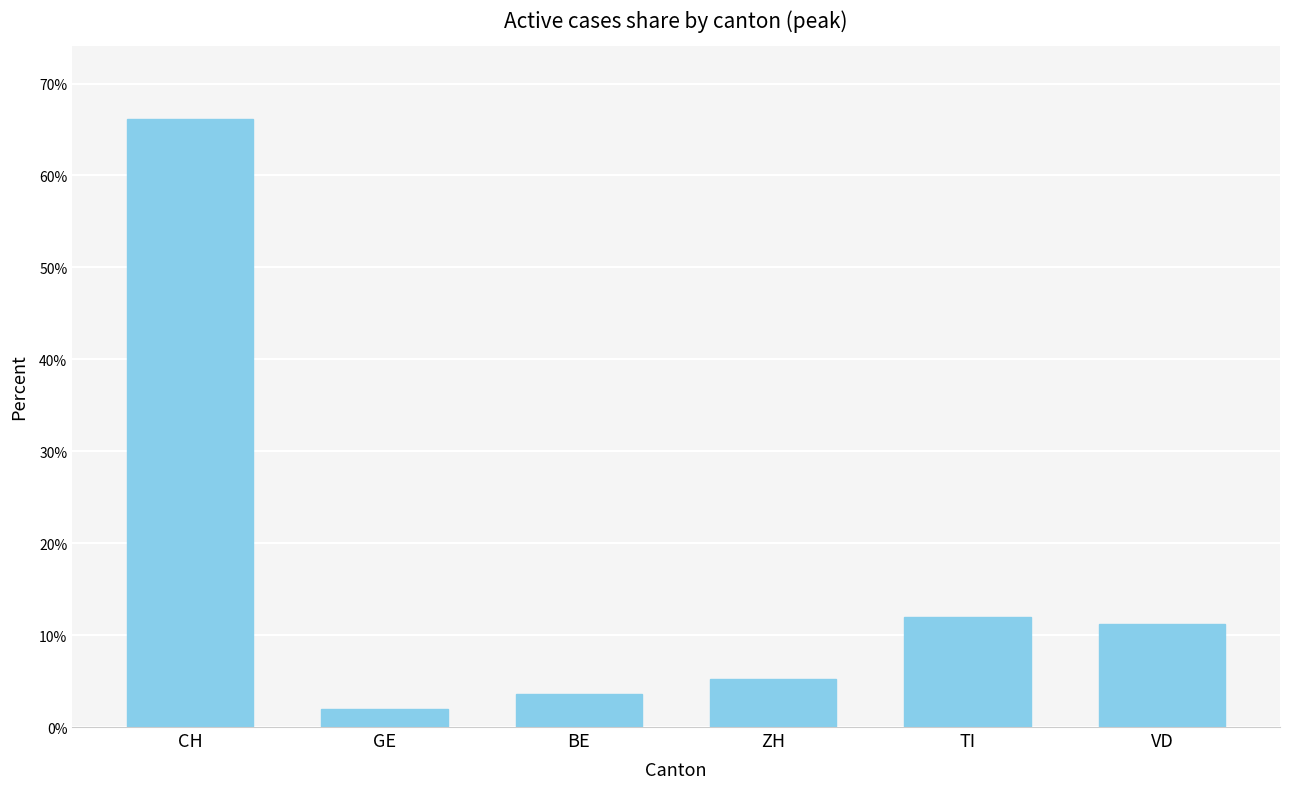

How many series are shown in this chart?

1